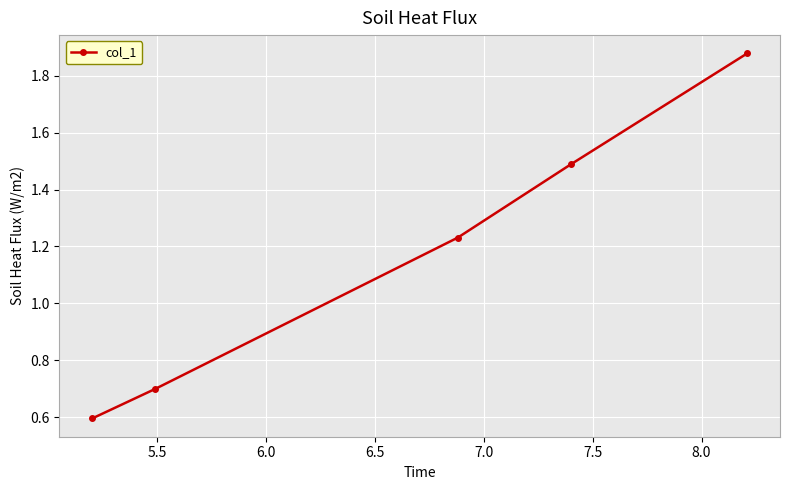

What is the minimum value shown in the chart?

0.6